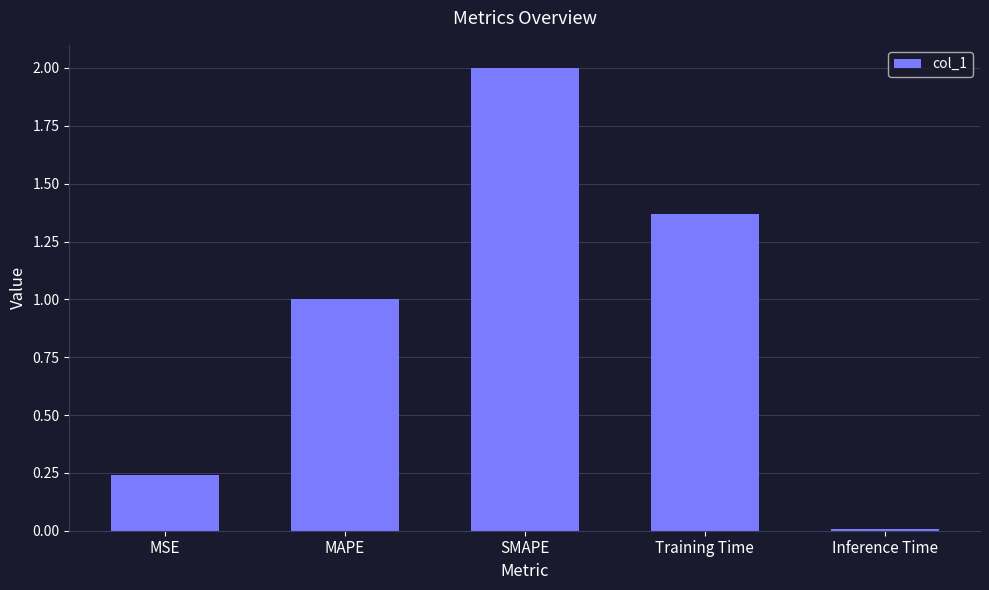

What is the maximum value shown in the chart?

2.0